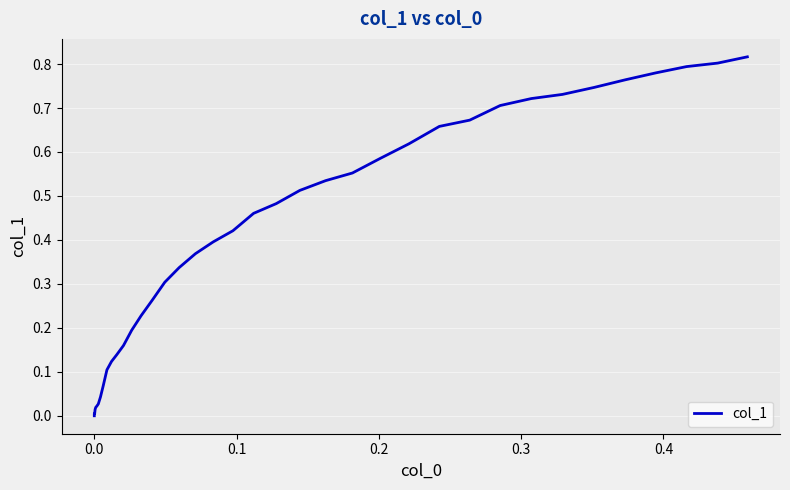

Is this an area chart (filled region under the line)?

No